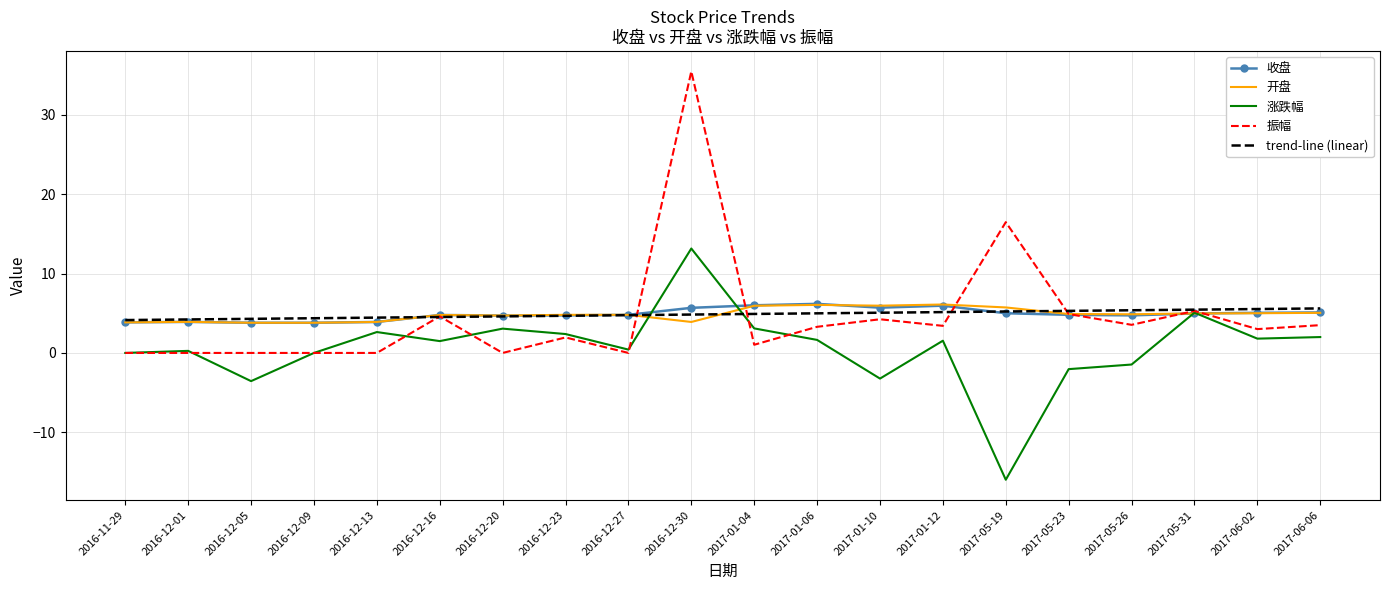

Where does the 振幅 series first go above 3?

2016-12-16